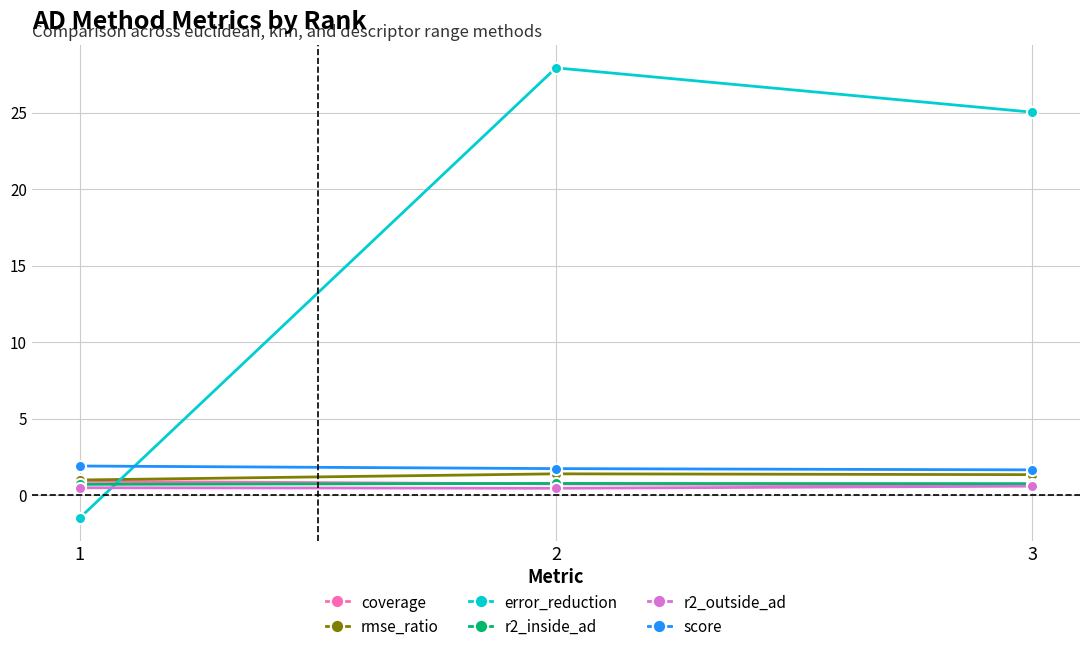

Is the value of error_reduction at 2 greater than the value of coverage at 3?

Yes